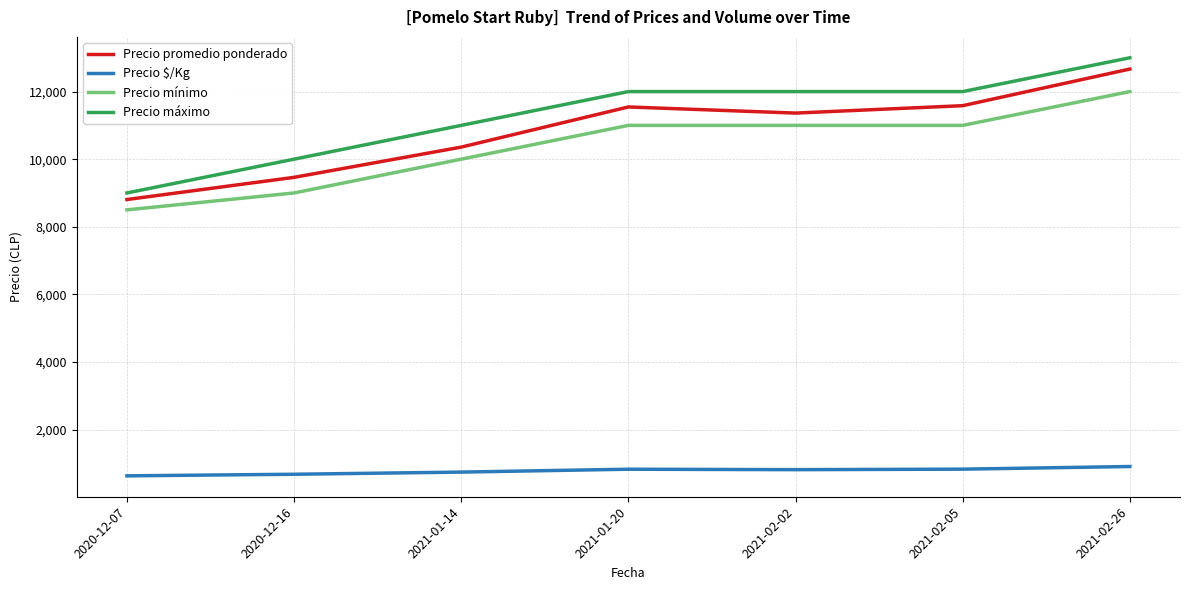

Rank the series at 2020-12-07 from lowest to highest value.

Precio $/Kg, Precio mínimo, Precio promedio ponderado, Precio máximo